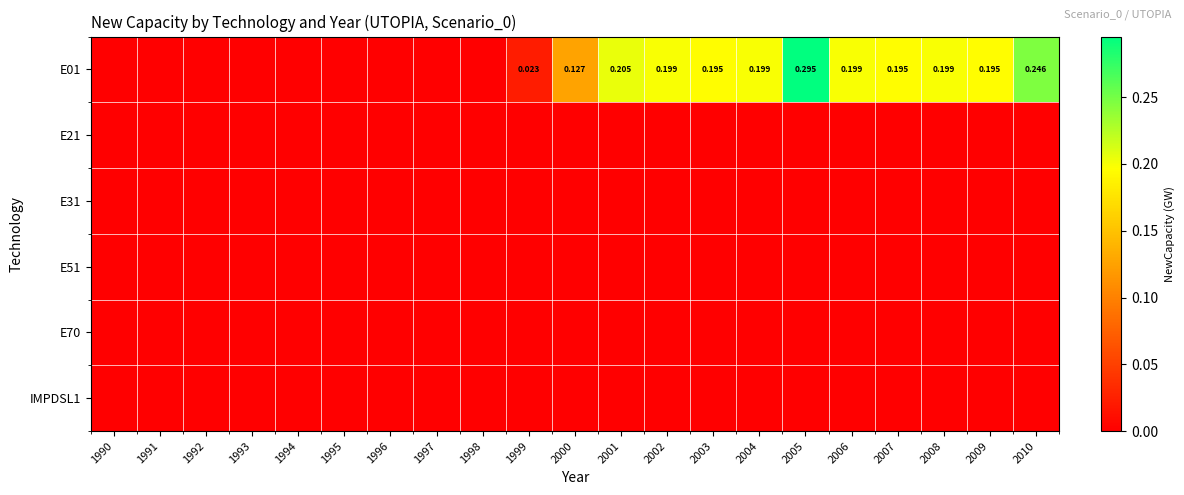

Is the value of E01 at 1991 greater than the value of E31 at 1993?

No